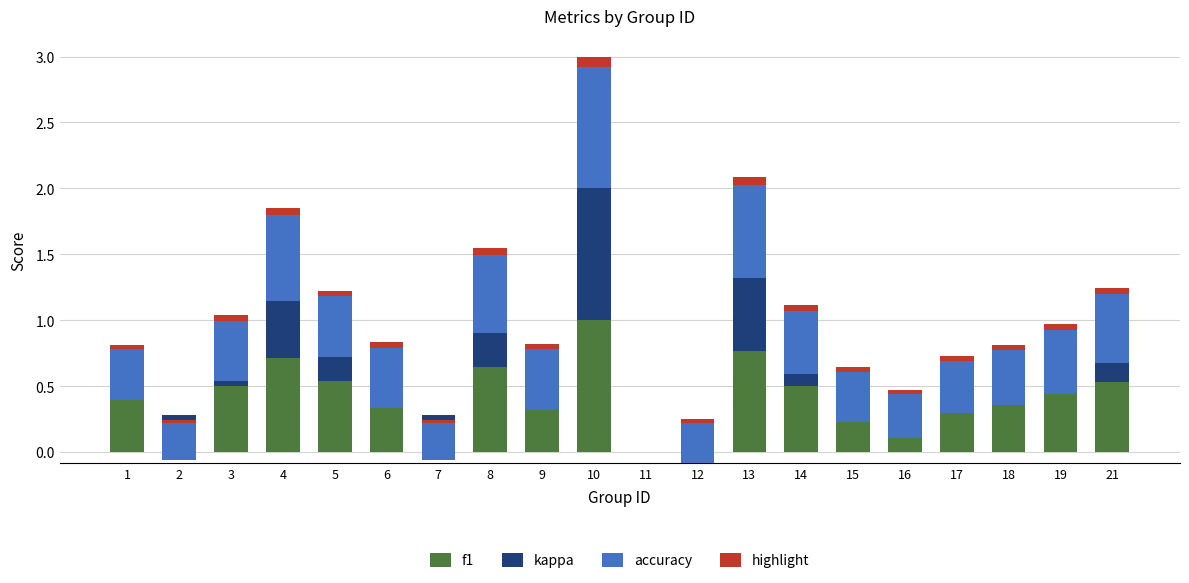

How many positive values does the highlight series have?

19